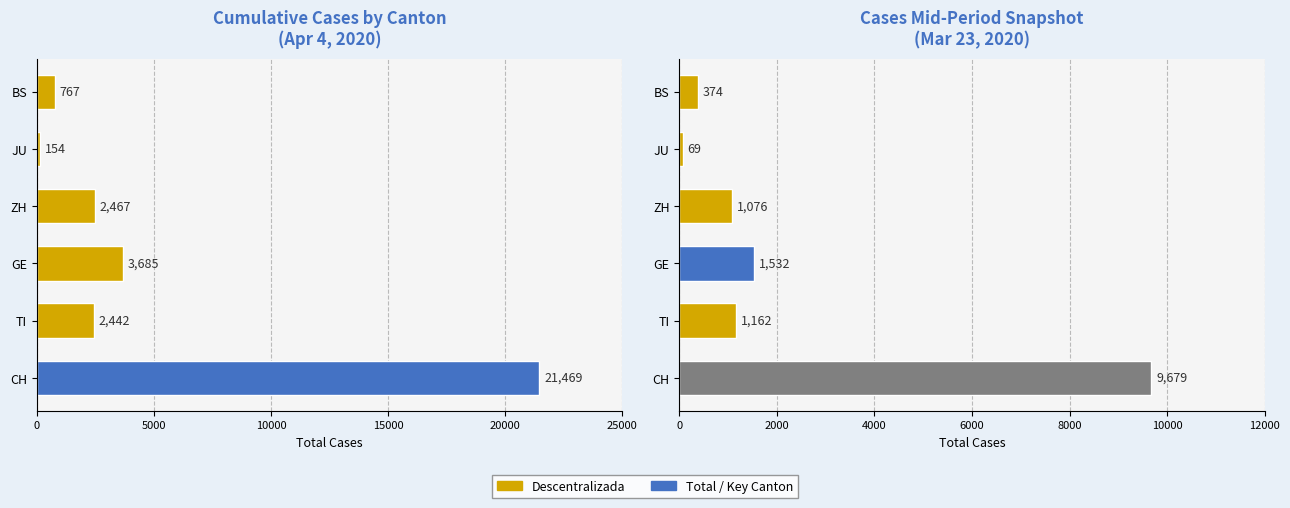

Count the number of values greater than 1162.

2